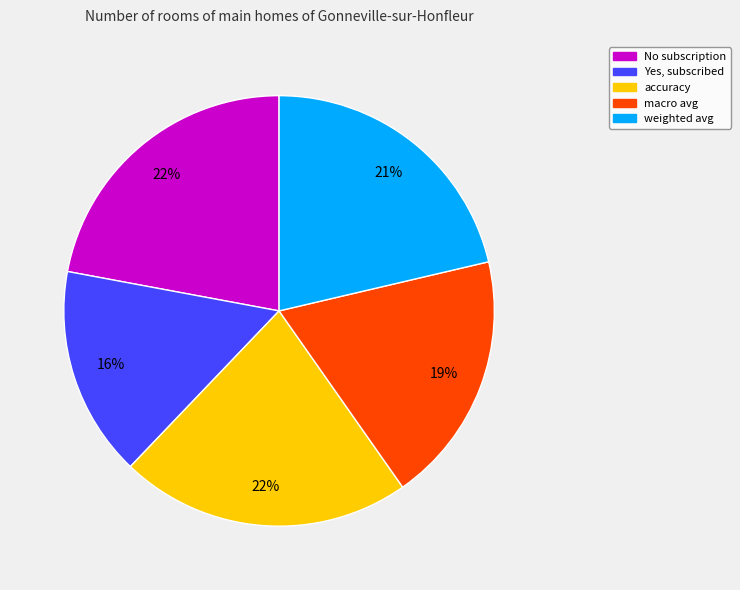

Is the sum of Yes, subscribed and weighted avg greater than half?

No